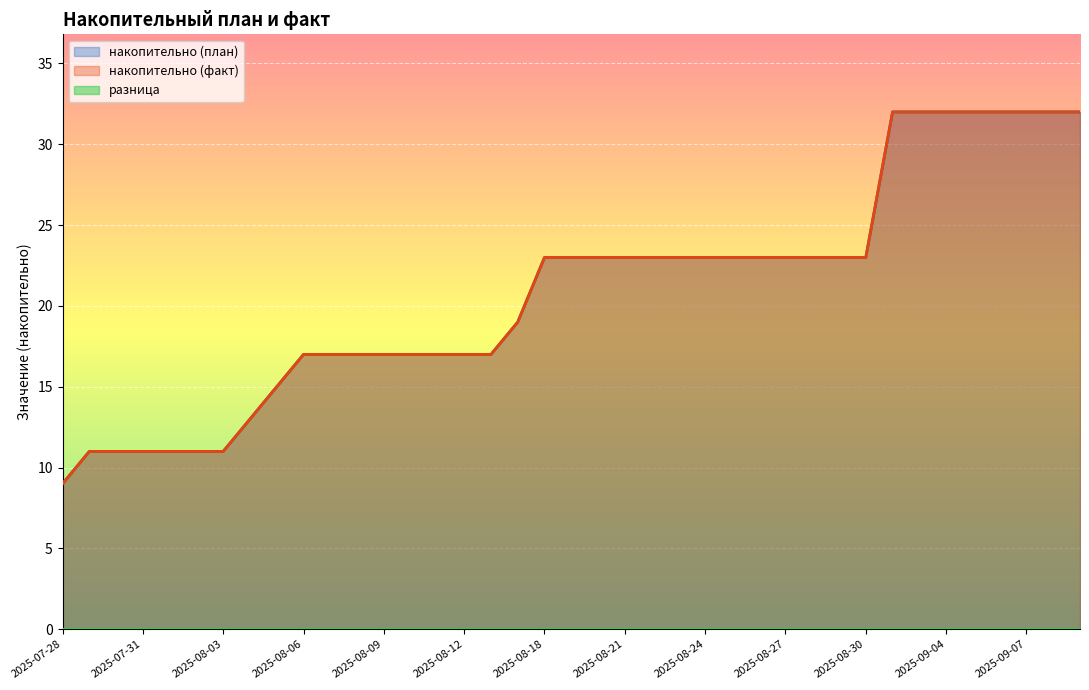

Reading left to right, transcribe all the data shown in this chart.

накопительно (план): 9	11	11	11	11	11	11	13	15	17	17	17	17	17	17	17	17	19	23	23	23	23	23	23	23	23	23	23	23	23	23	32	32	32	32	32	32	32	32
накопительно (факт): 9	11	11	11	11	11	11	13	15	17	17	17	17	17	17	17	17	19	23	23	23	23	23	23	23	23	23	23	23	23	23	32	32	32	32	32	32	32	32